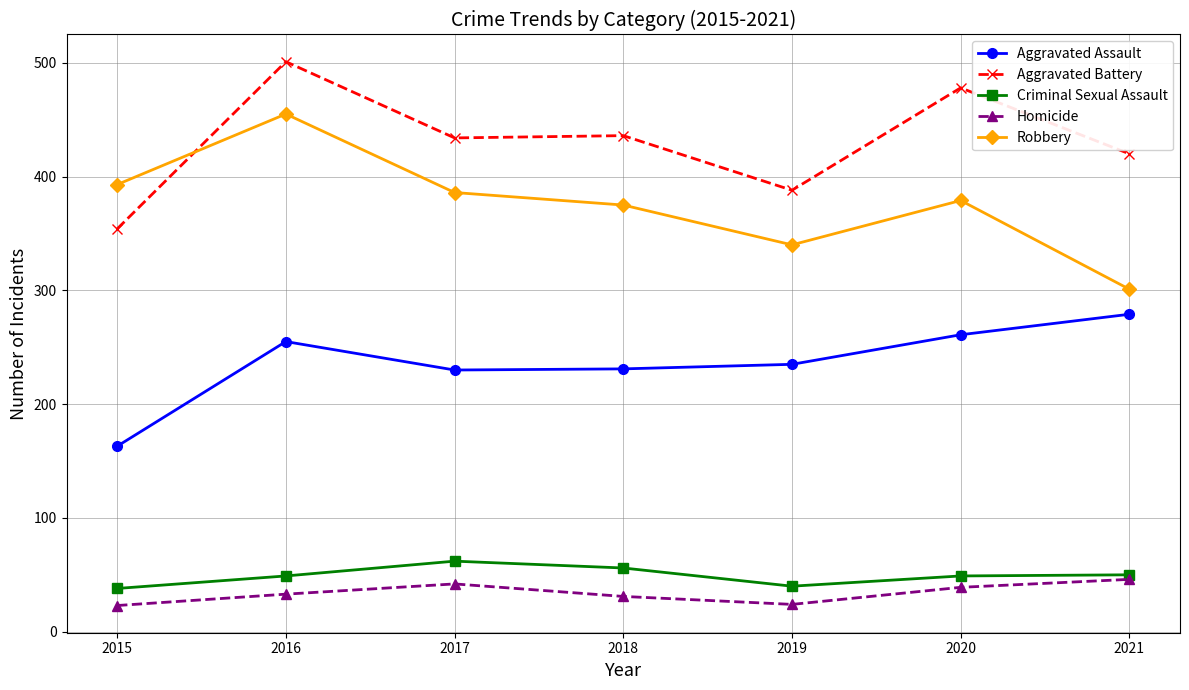

How many lines are shown in the chart?

5